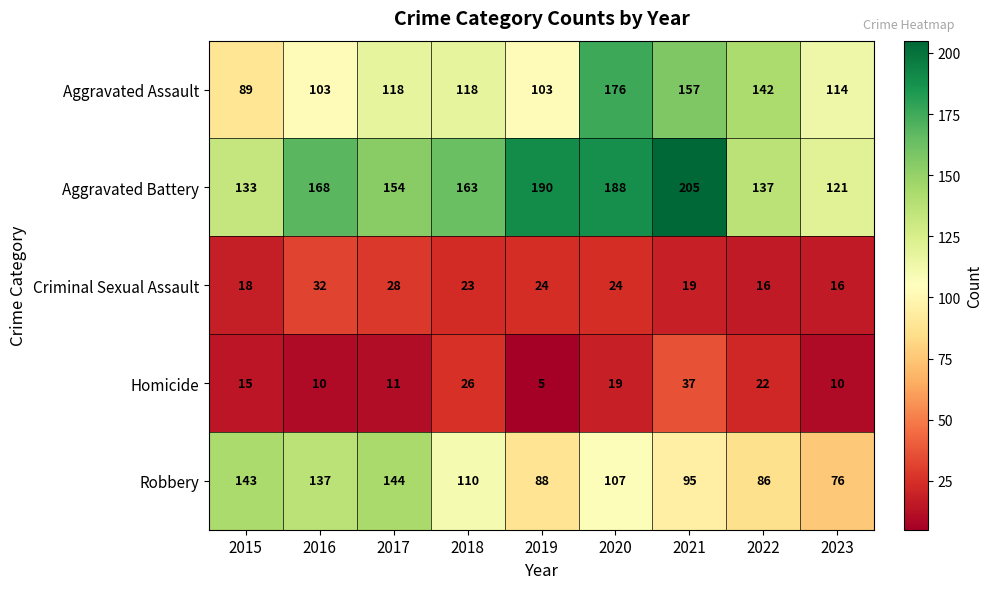

Rank the series at 2023 from lowest to highest value.

Homicide, Criminal Sexual Assault, Robbery, Aggravated Assault, Aggravated Battery